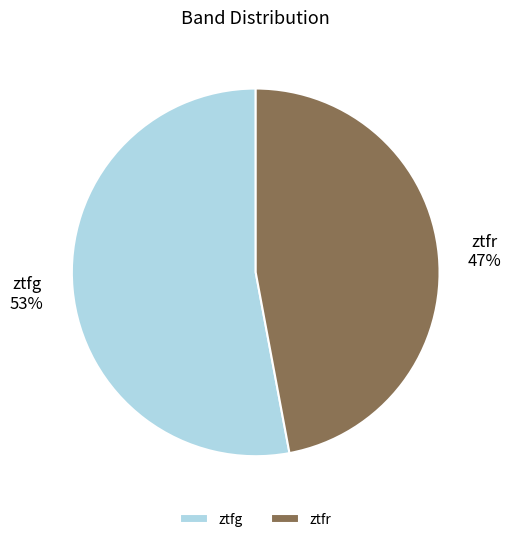

To the nearest percent, what is the difference between the ztfr and ztfg slice percentages?

6%